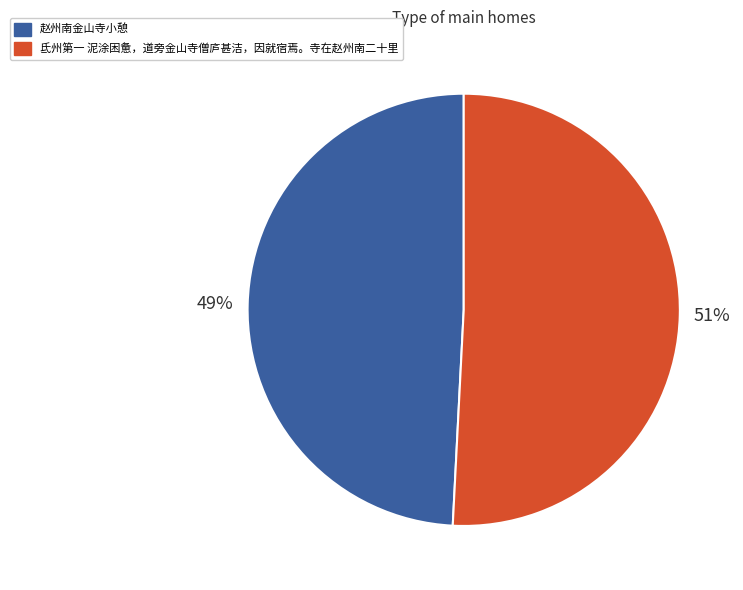

Does 氐州第一 泥涂困惫，道旁金山寺僧庐甚洁，因就宿焉。寺在赵州南二十里 account for over 50% of the chart?

Yes